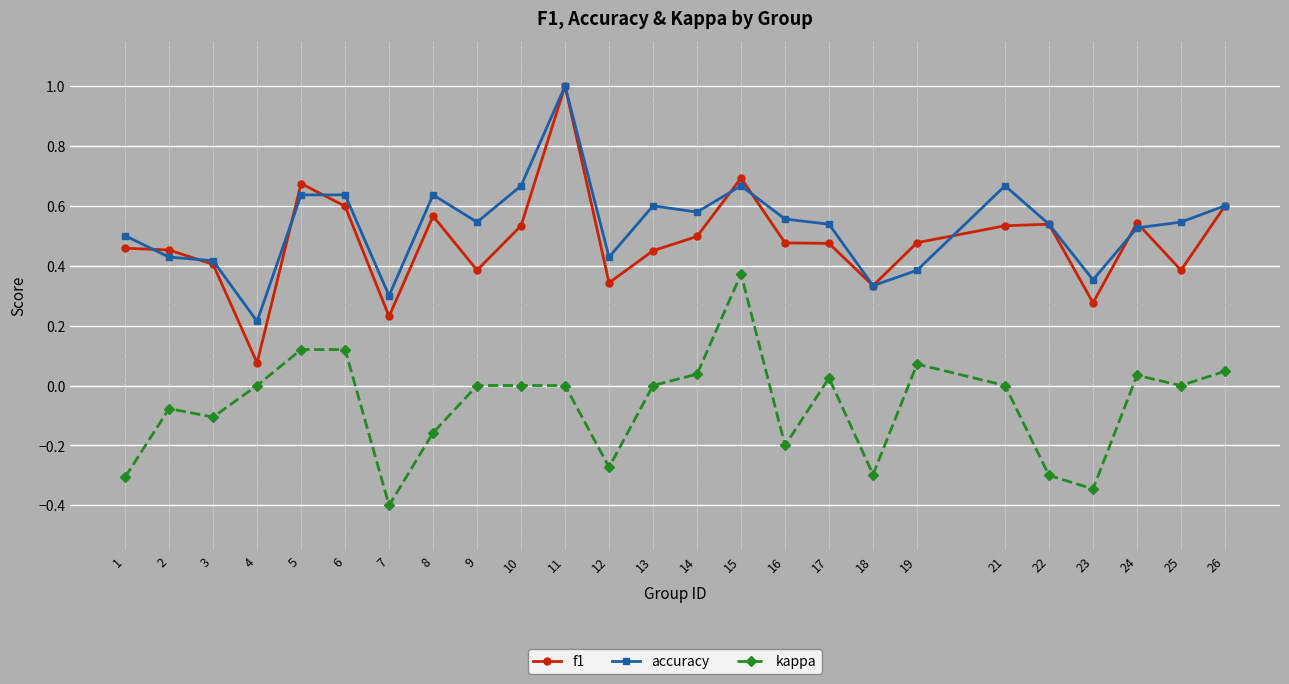

Is the value of kappa at 3 greater than the value of accuracy at 21?

No